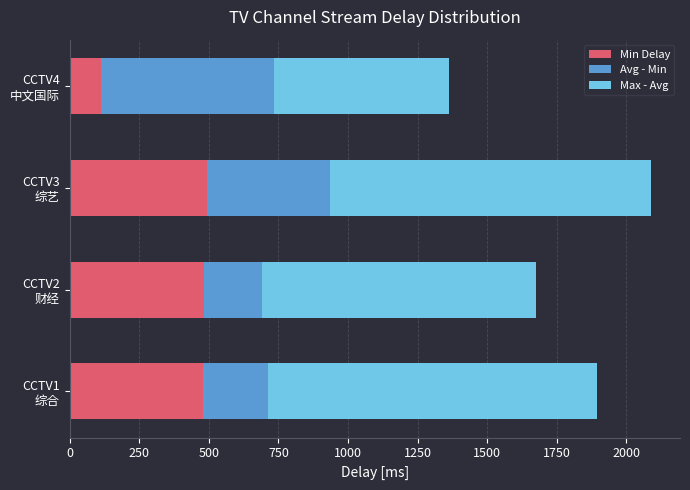

What is the highest value of the Min Delay series?

493